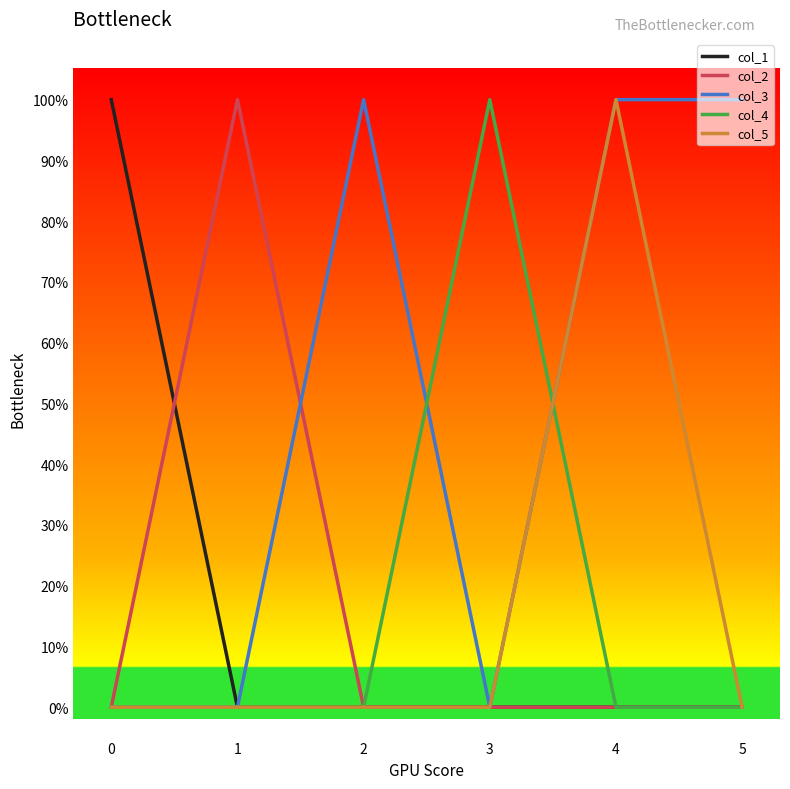

Does the chart display data point markers on the line(s)?

No